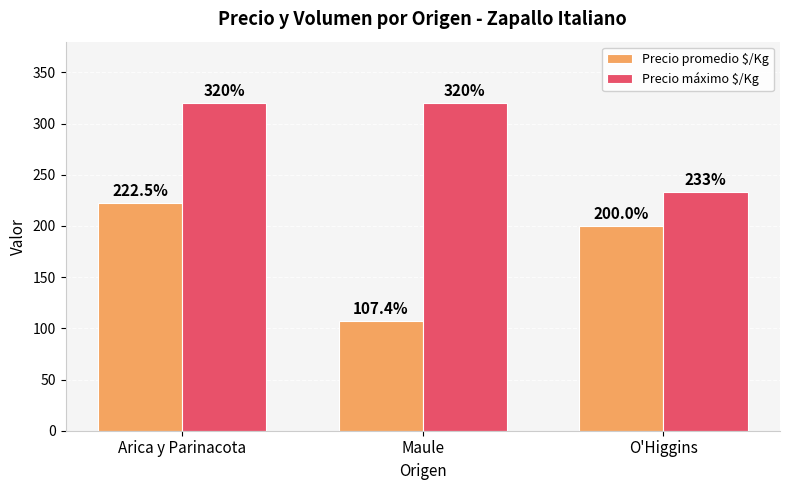

Rank the series by their maximum value, from highest to lowest.

Precio máximo $/Kg, Precio promedio $/Kg